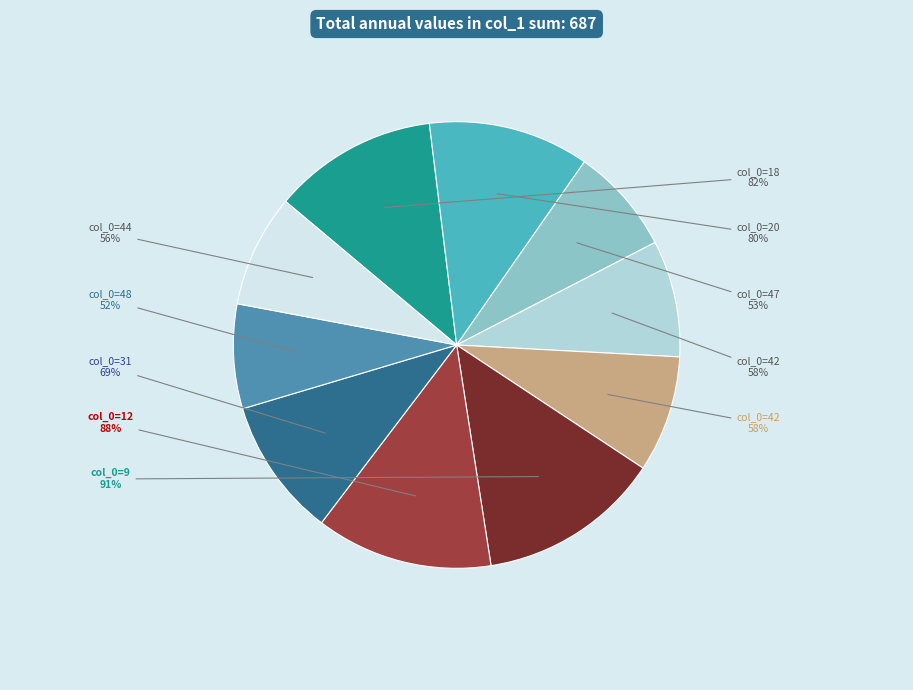

What is the ratio of the value at 31 to the value at 44?

1.2